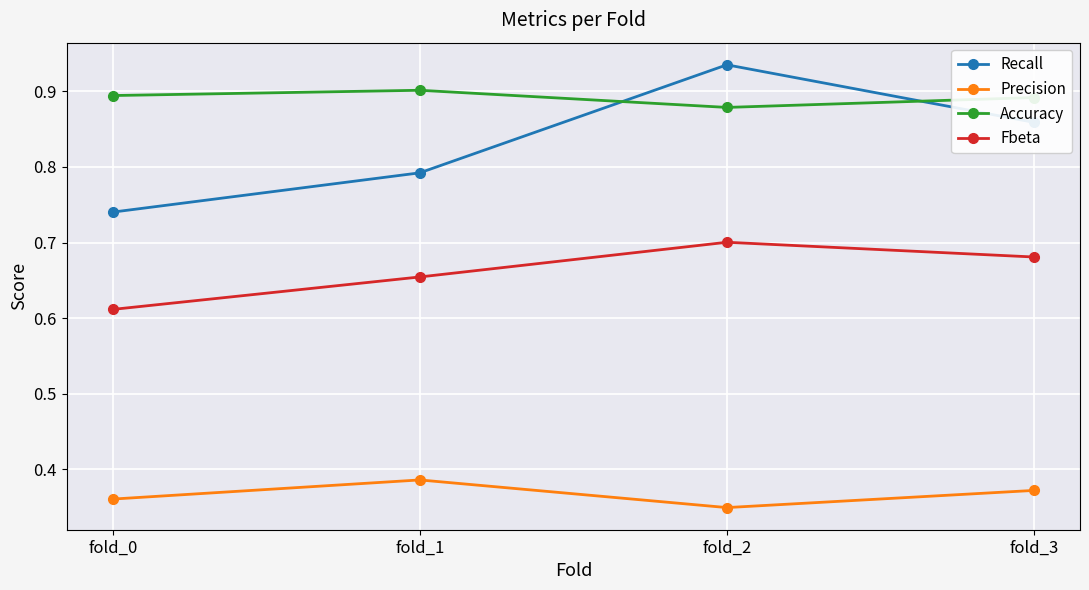

List the series in order of their peak value, highest first.

Recall, Accuracy, Fbeta, Precision